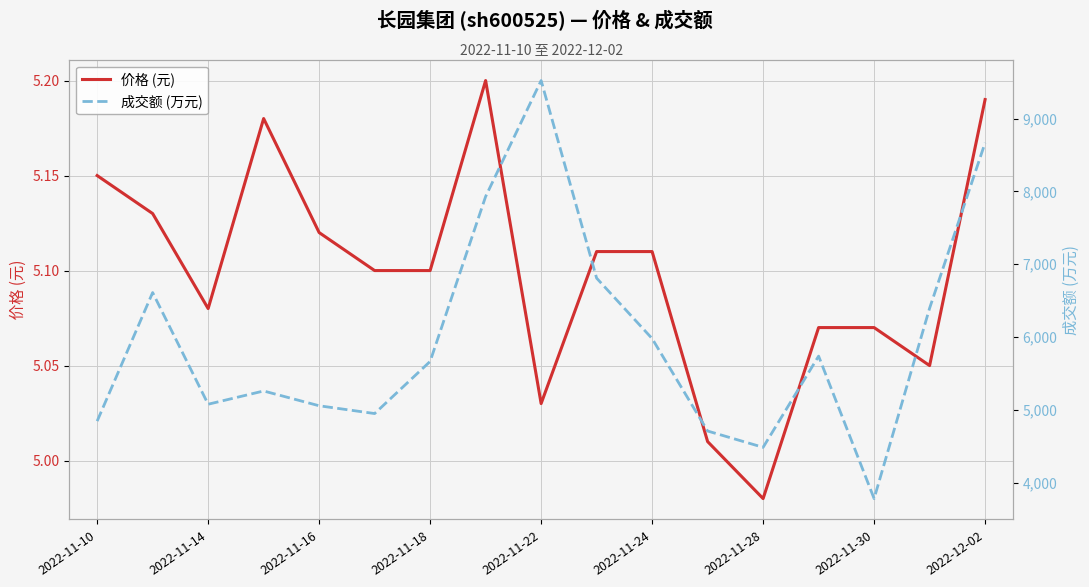

At which label does 价格 (元) first exceed 5?

2022-11-10